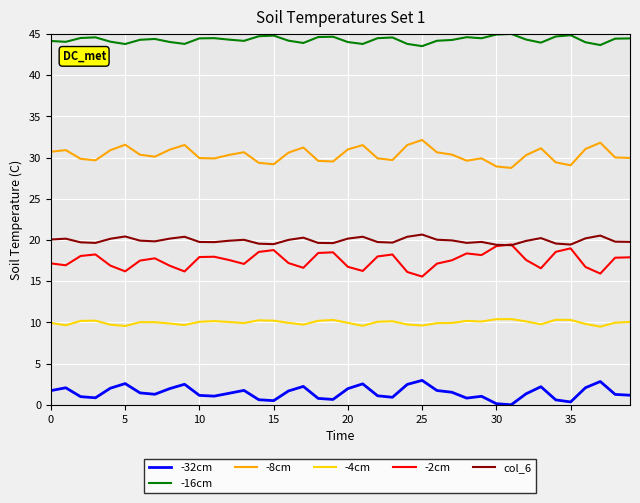

Which series has the largest total across all categories?

-16cm